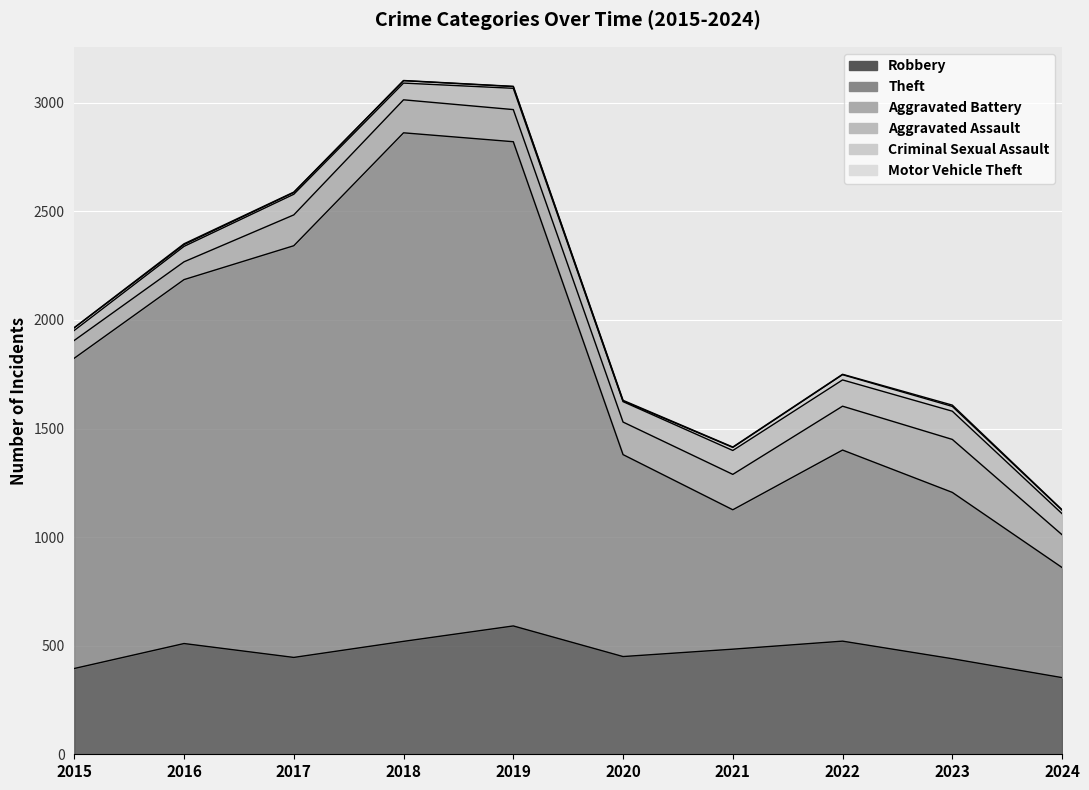

What is the sum of all Motor Vehicle Theft values?

24